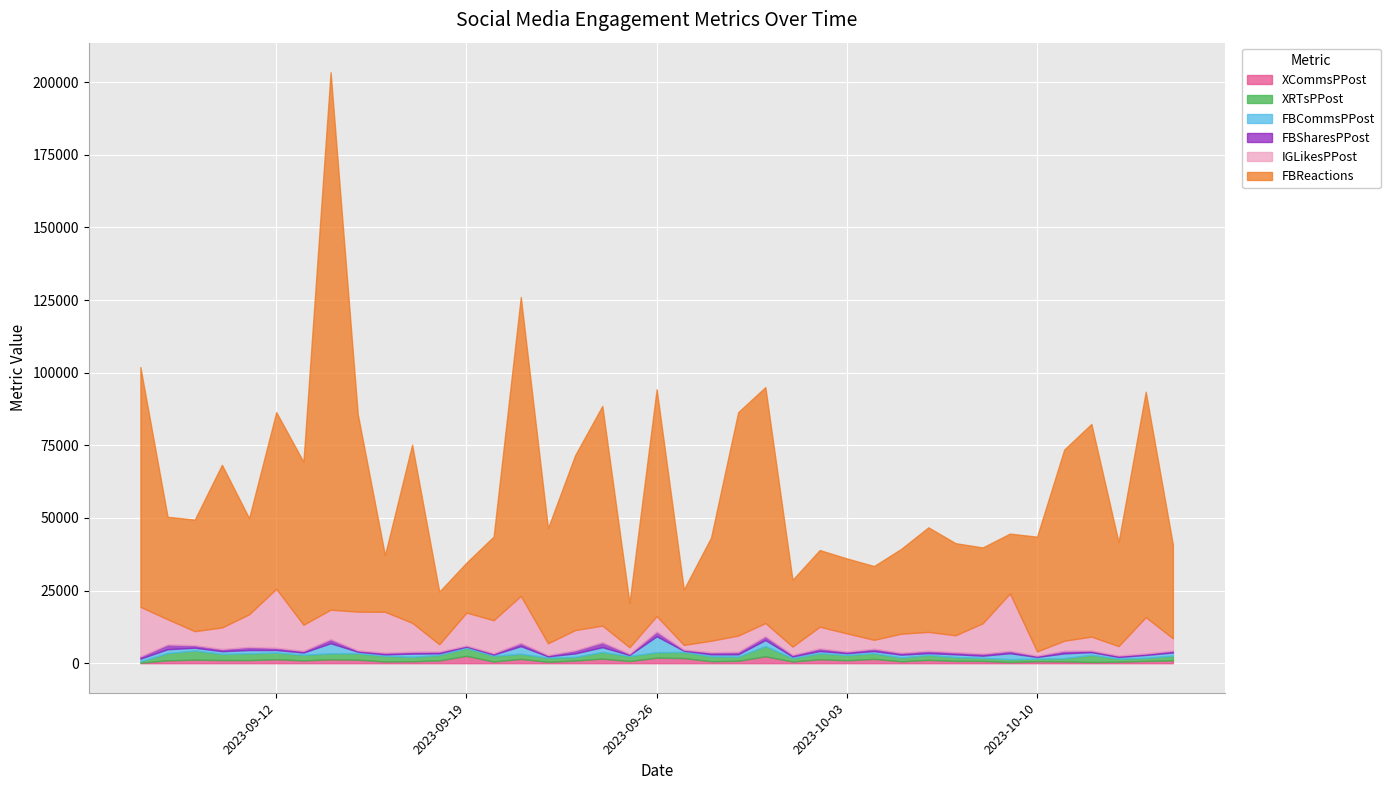

What is the minimum value for FBSharesPPost?

373.8